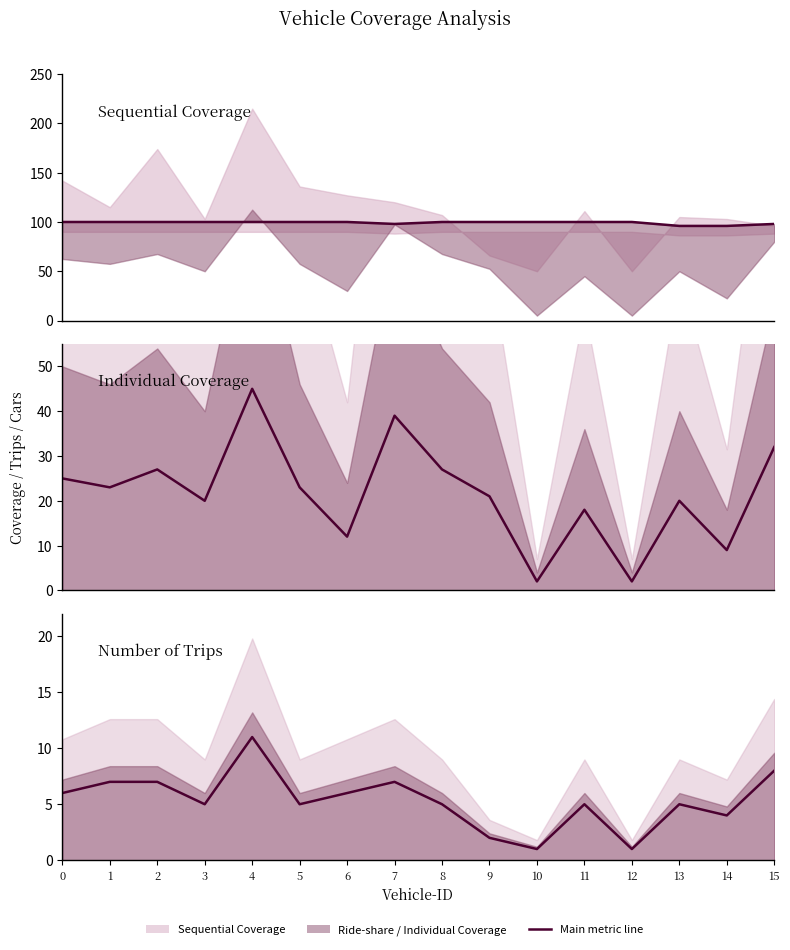

What is the difference between the highest and lowest values at 3?

95